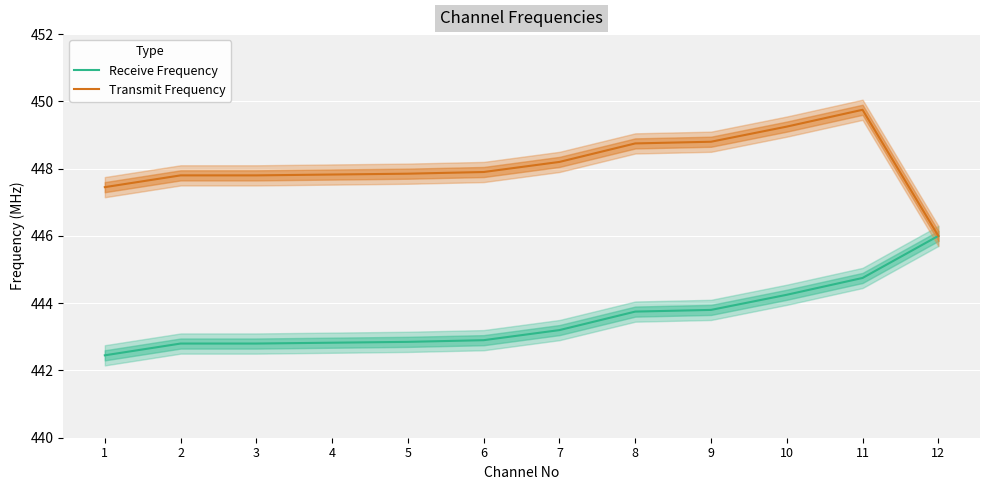

What is the difference between the Receive Frequency values at 4 and 6?

0.1